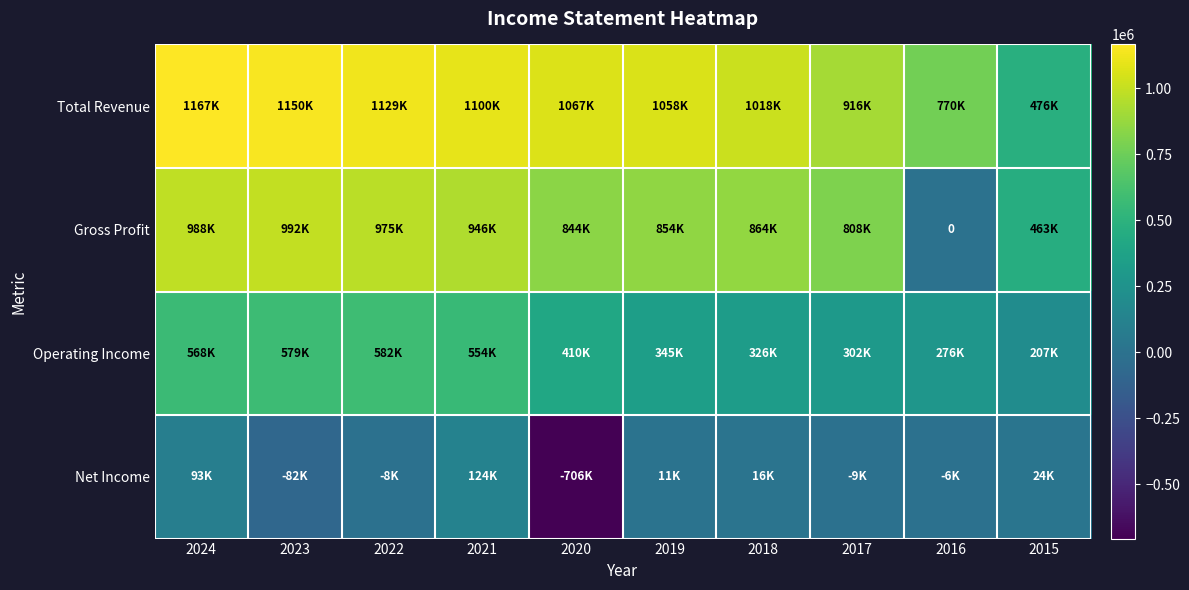

Rank the series by their average value, from highest to lowest.

Total Revenue, Gross Profit, Operating Income, Net Income